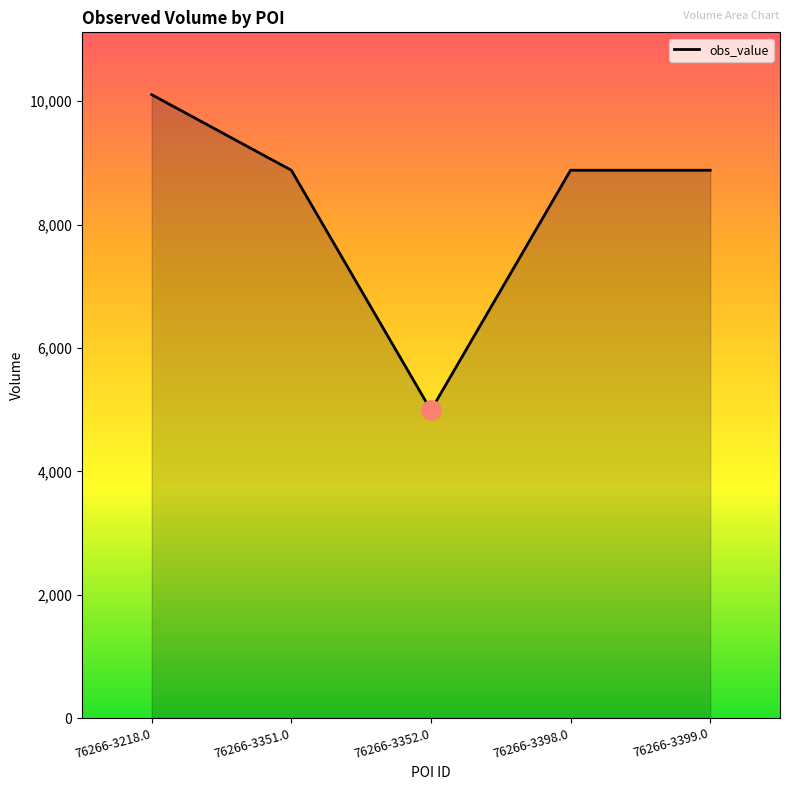

What is the difference between the values at 76266-3352.0 and 76266-3351.0?

3892